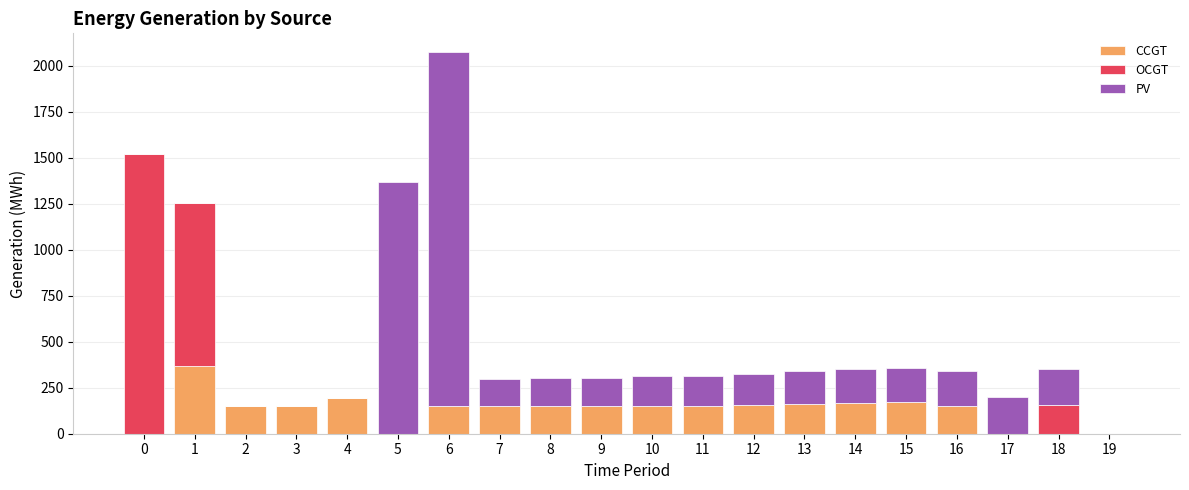

What is the sum of all CCGT values?

2570